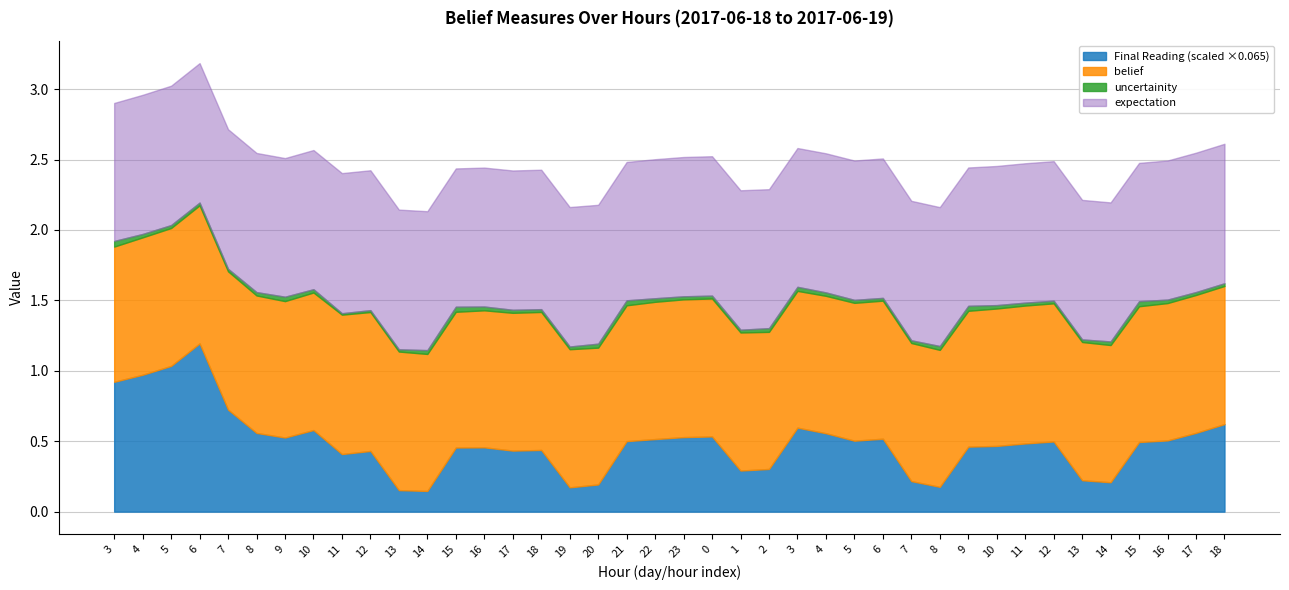

What is the difference between the maximum and second lowest values in the Final Reading series?

16.0